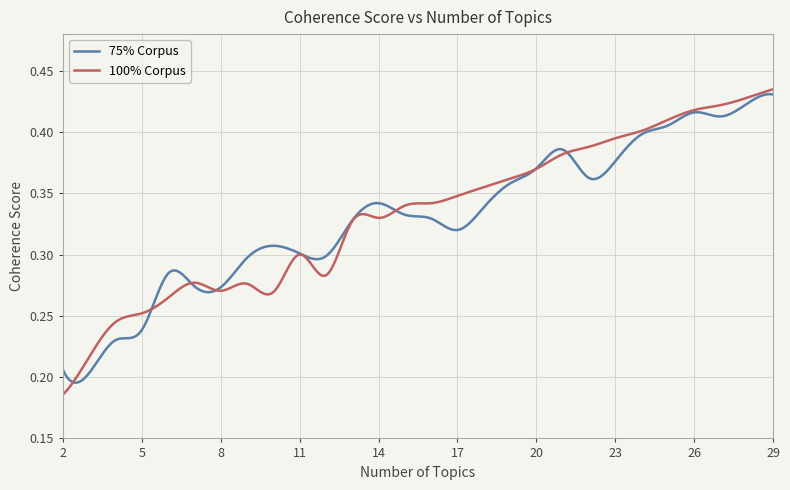

Which series has the widest spread of values?

100% Corpus